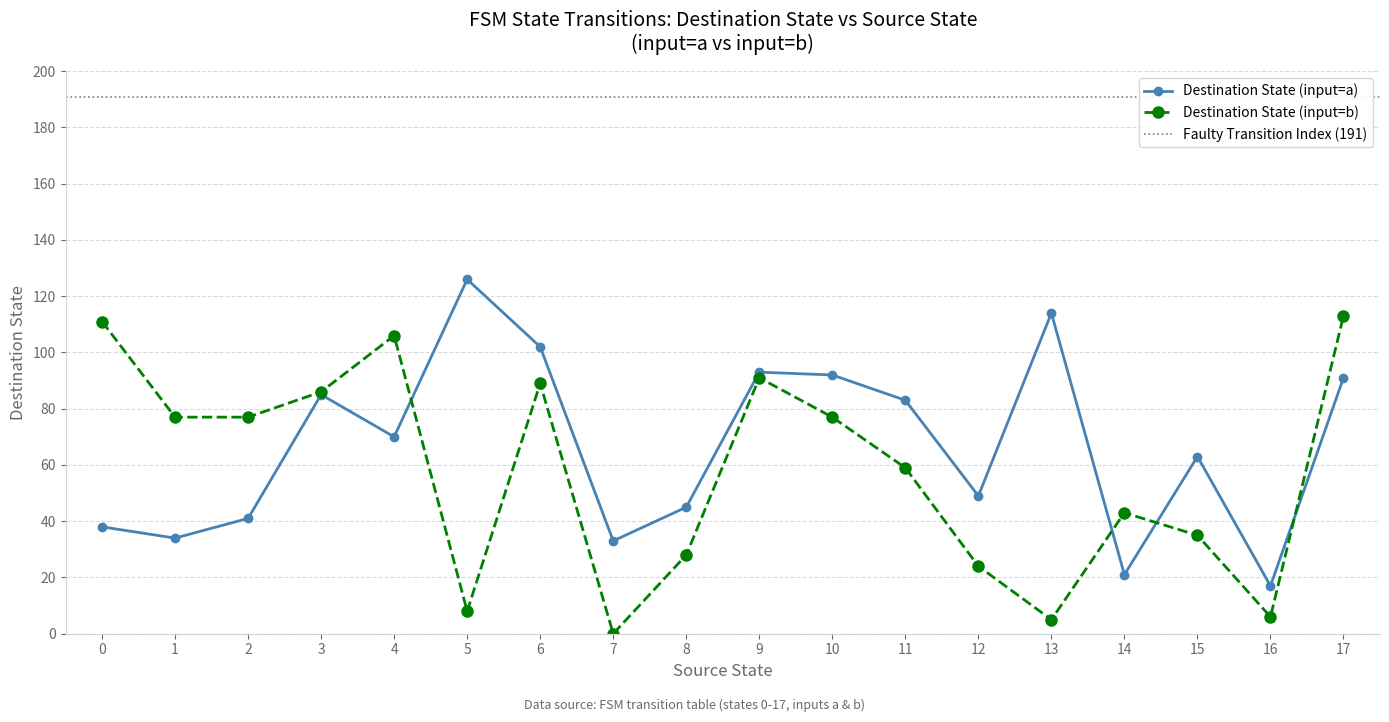

At how many categories does at least one series exceed 120?

1